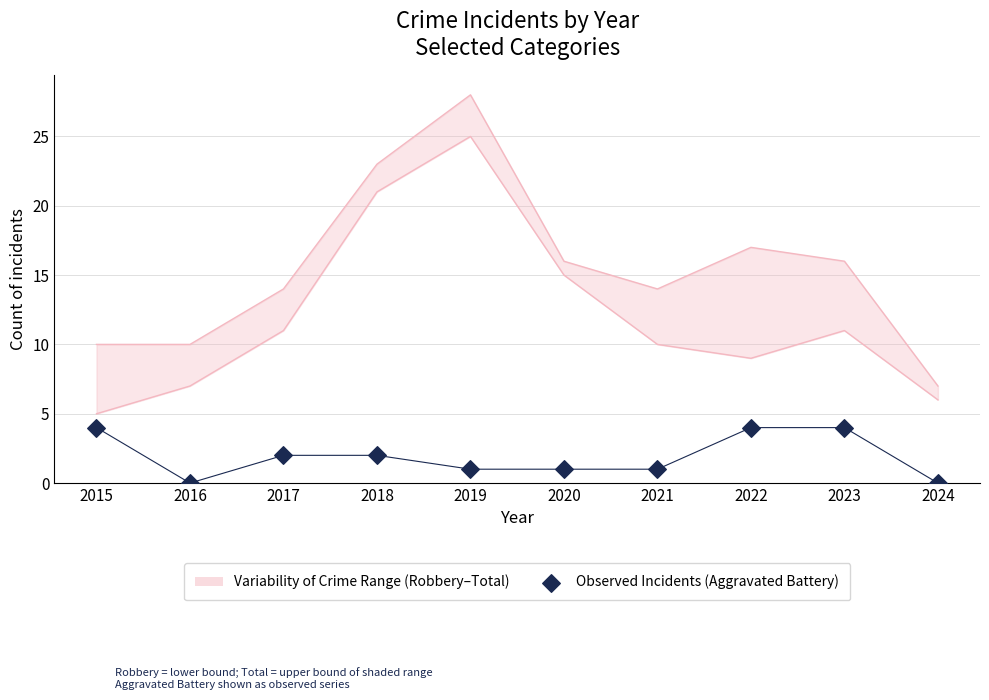

Which has a higher value, 2020 or 2022?

2022